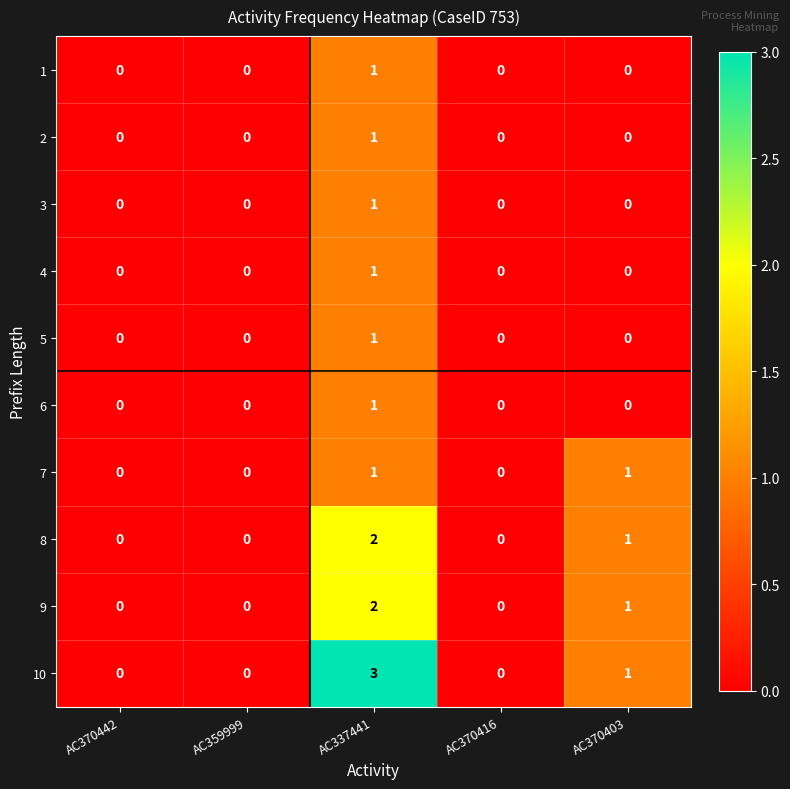

True or false: 9 has a value of 2 at AC337441.

True